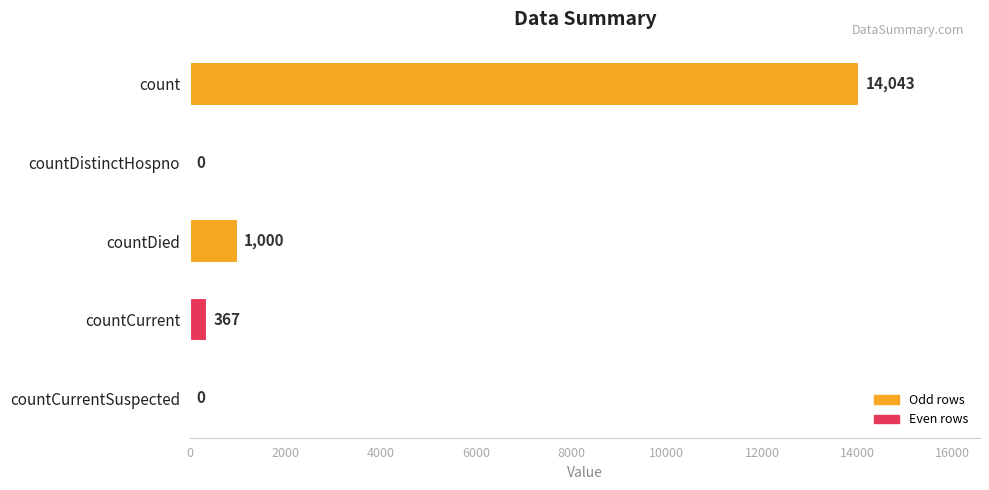

Reading top to bottom, transcribe all the data shown in this chart.

count=14043	countDistinctHospno=0	countDied=1000	countCurrent=367	countCurrentSuspected=0